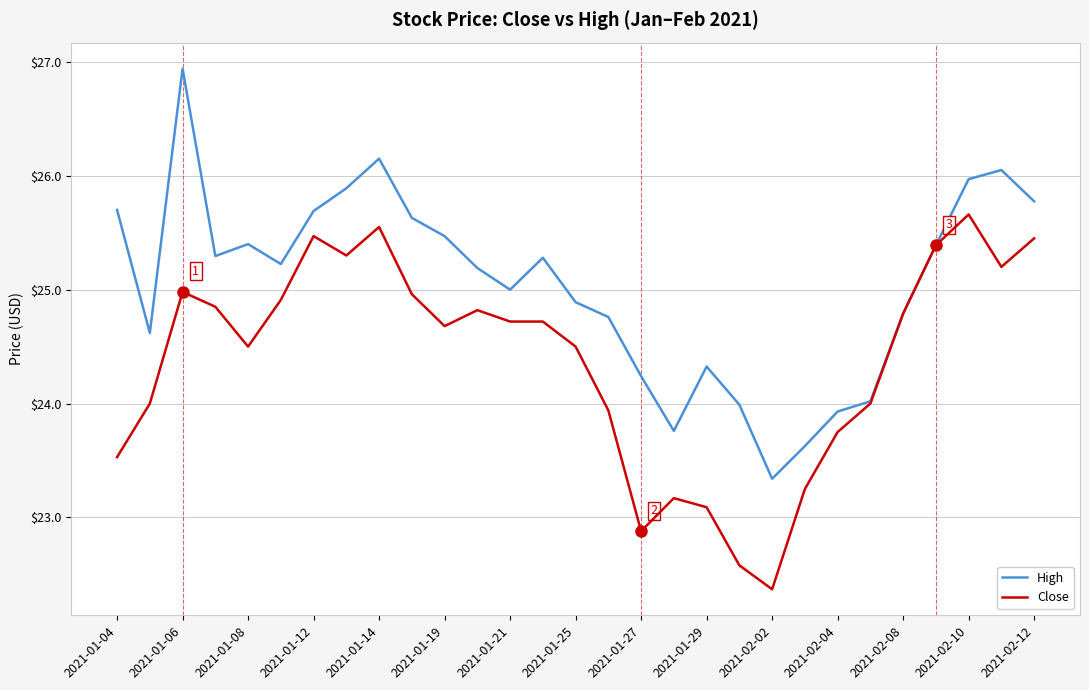

Which series has the largest total across all categories?

High